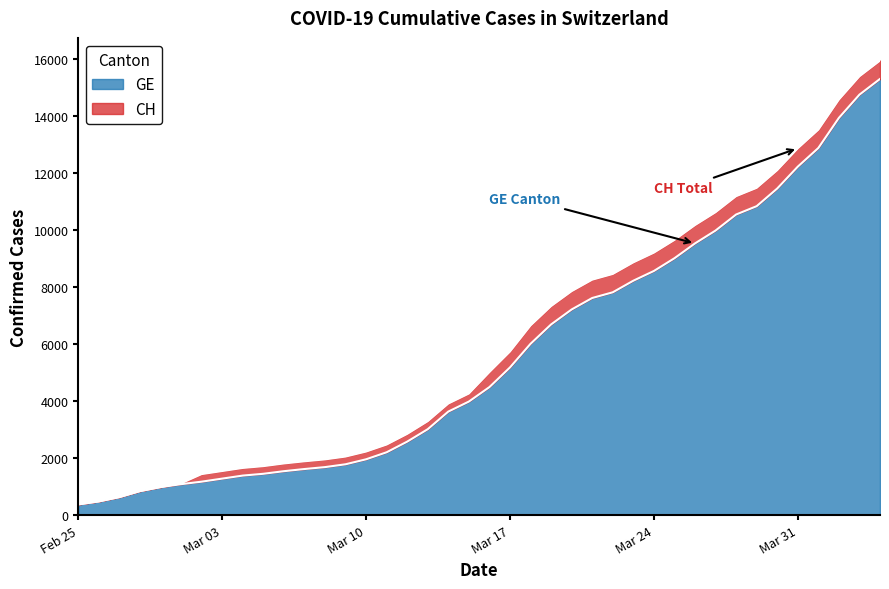

How many series are shown in this chart?

2